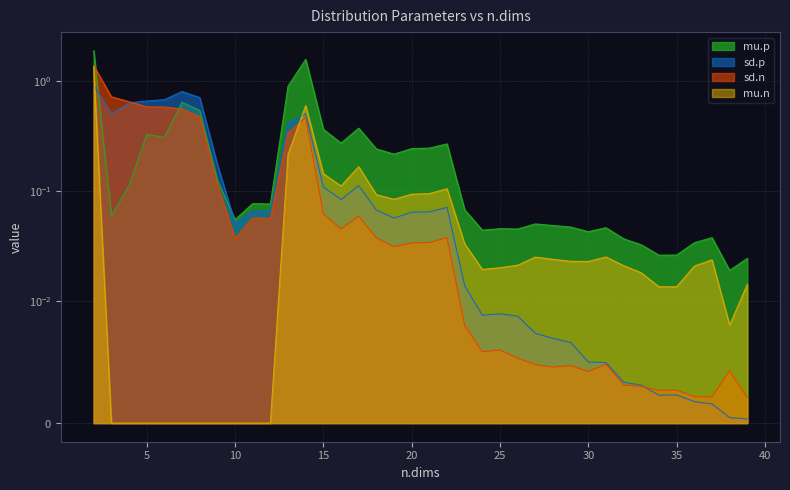

True or false: sd.p has a value of 0.0 at 25.

False